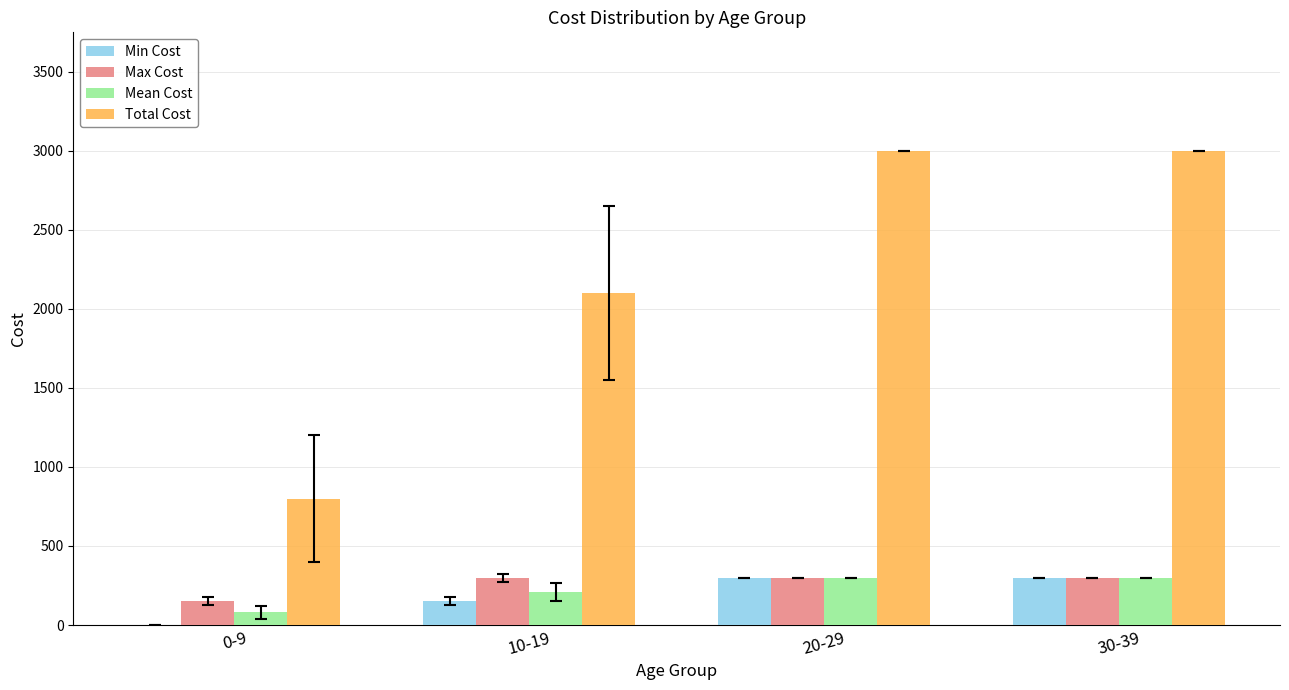

What is the spread (max minus min) of values at 30-39?

2700